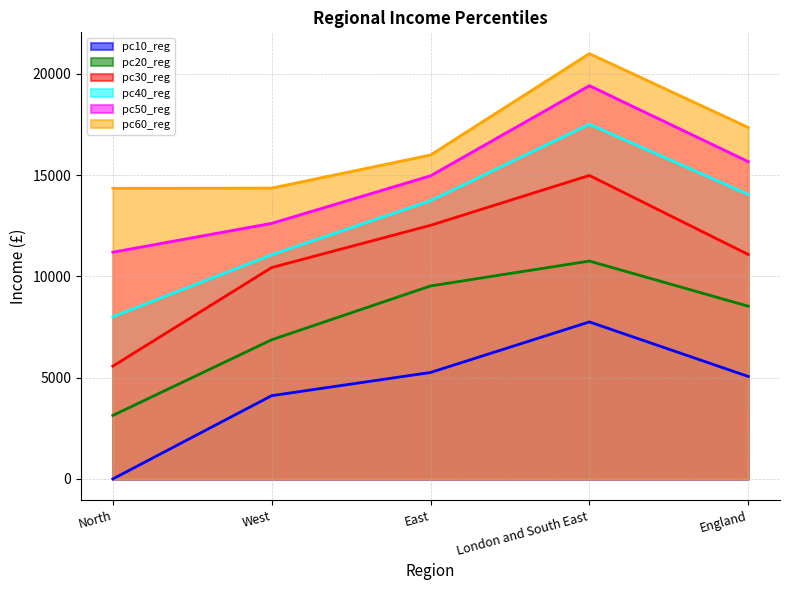

What is the sum of the pc10_reg values at North and West?

4112.0